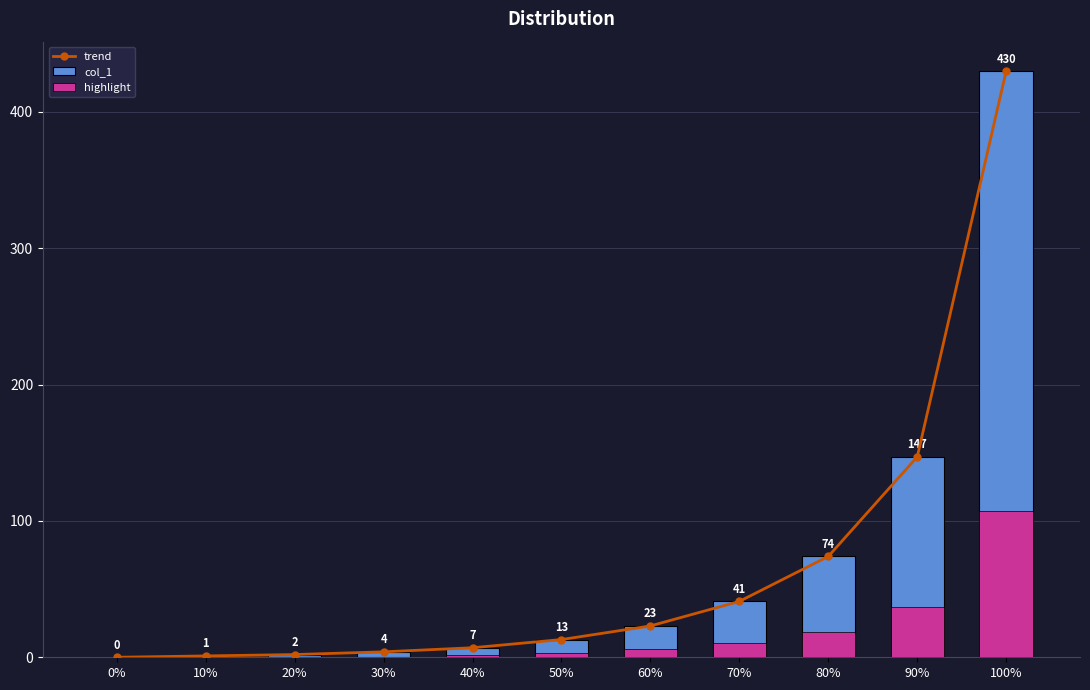

Between 70% and 100%, which series saw the biggest shift?

trend